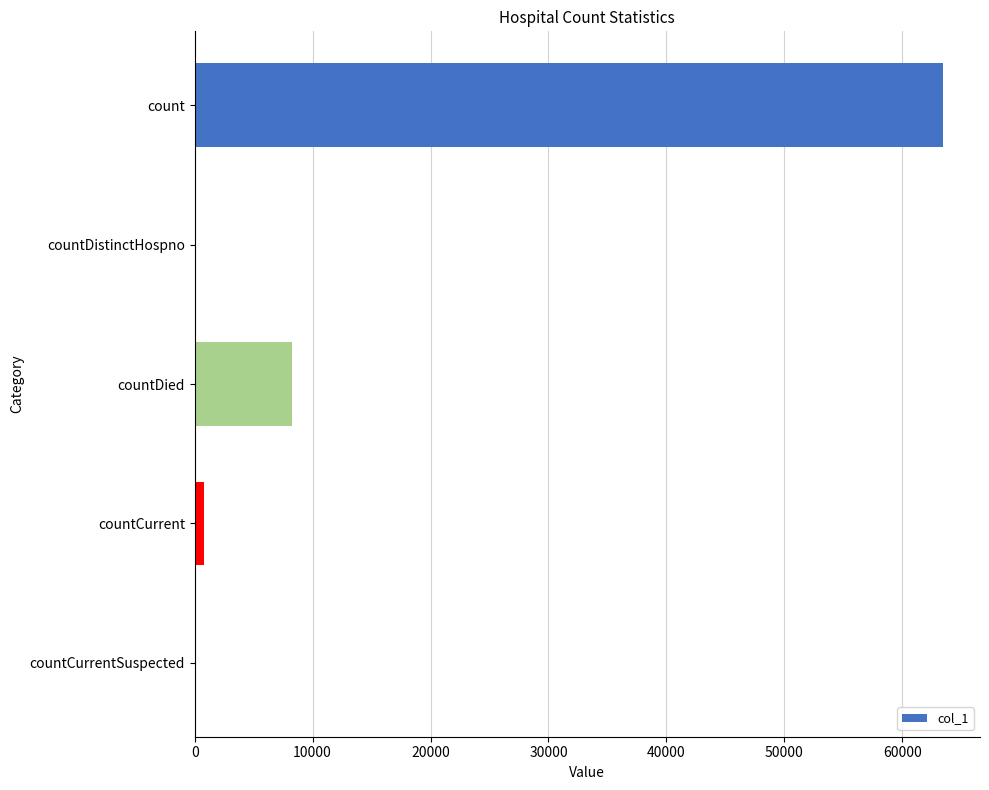

What is the greatest value displayed?

63417